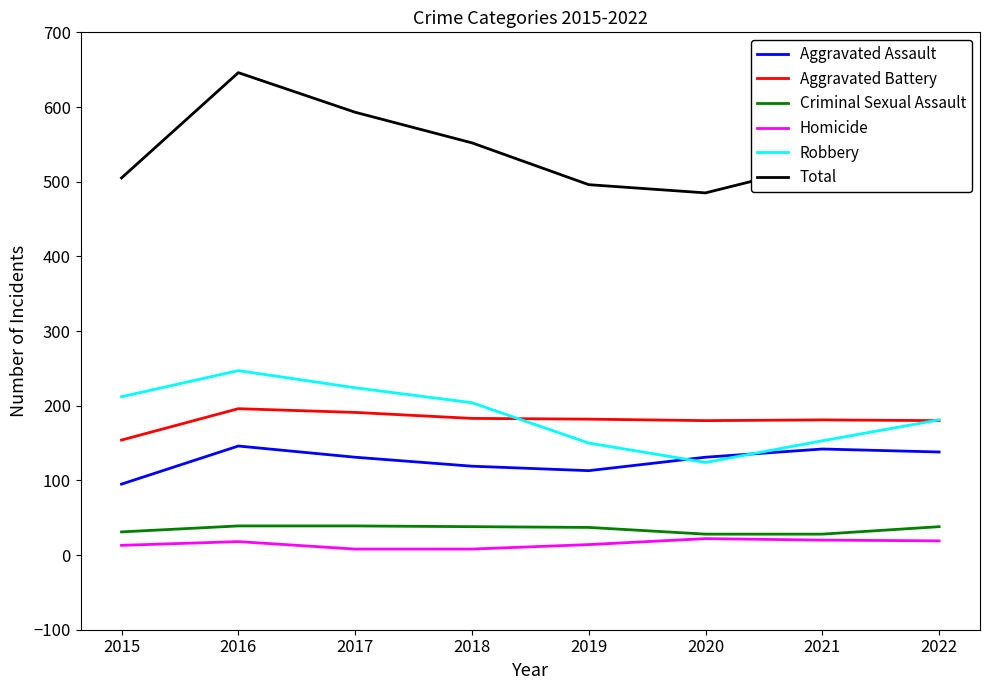

Is it true that Aggravated Battery equals 191 at 2017?

True